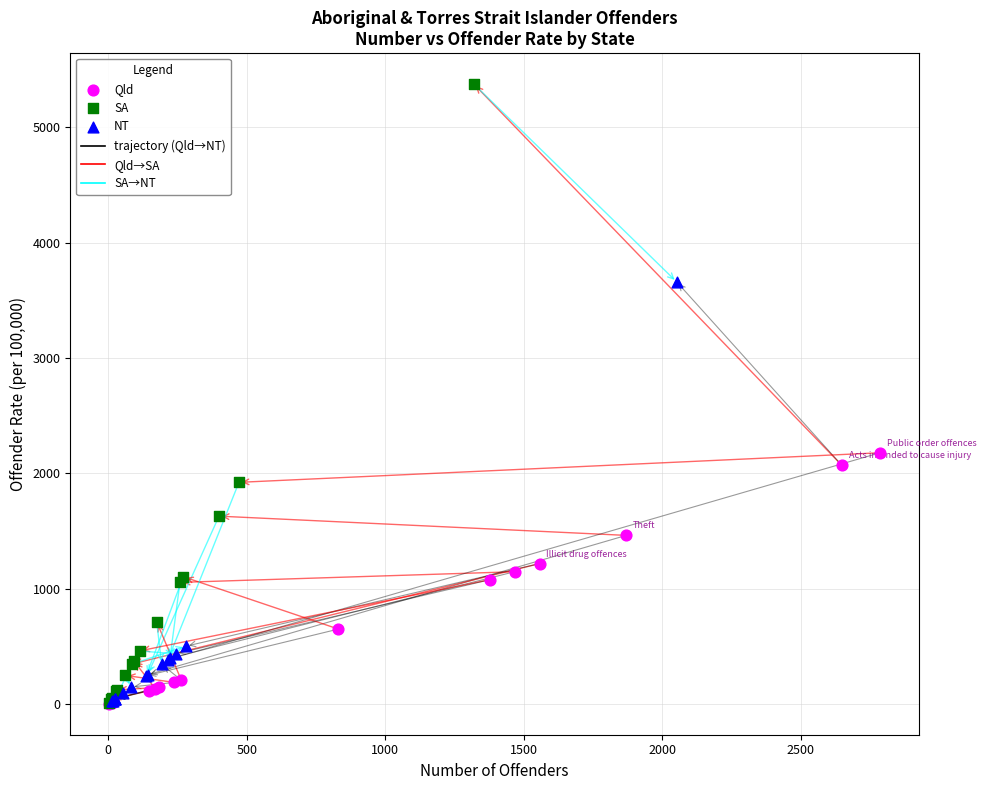

Which series has the widest spread of Y values?

SA